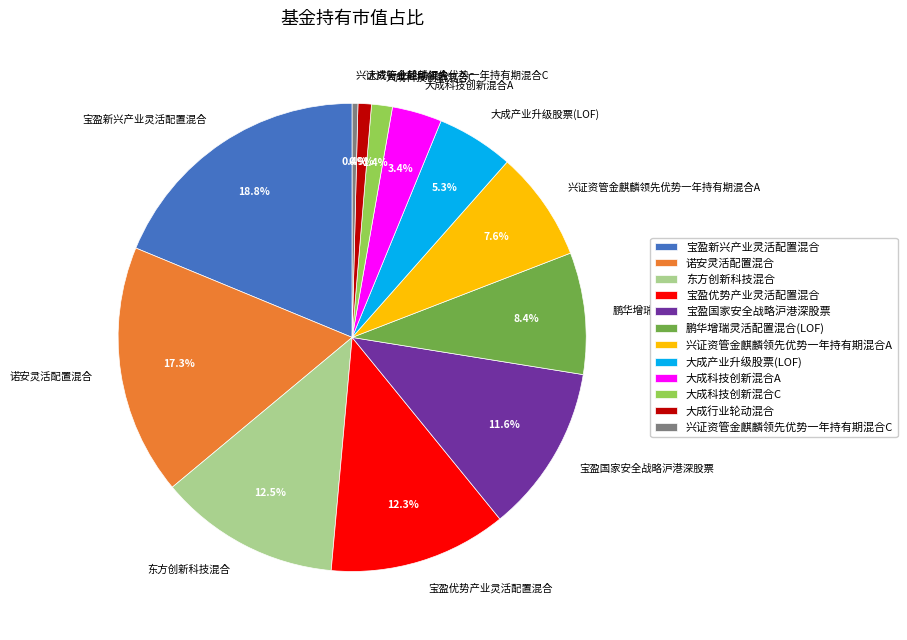

What is the largest slice in the pie chart?

宝盈新兴产业灵活配置混合